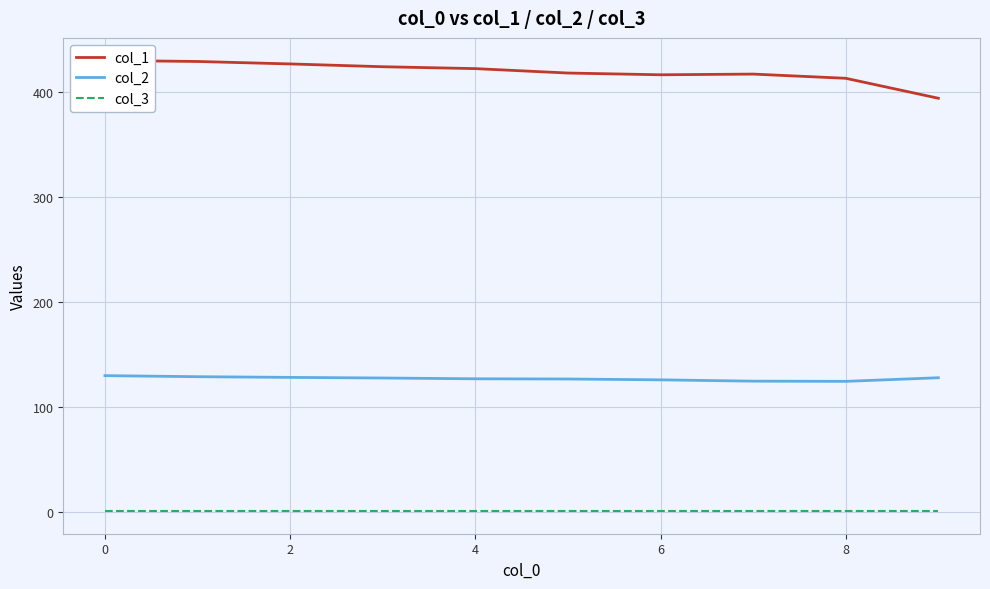

How many interior local valleys does the col_1 series have?

1